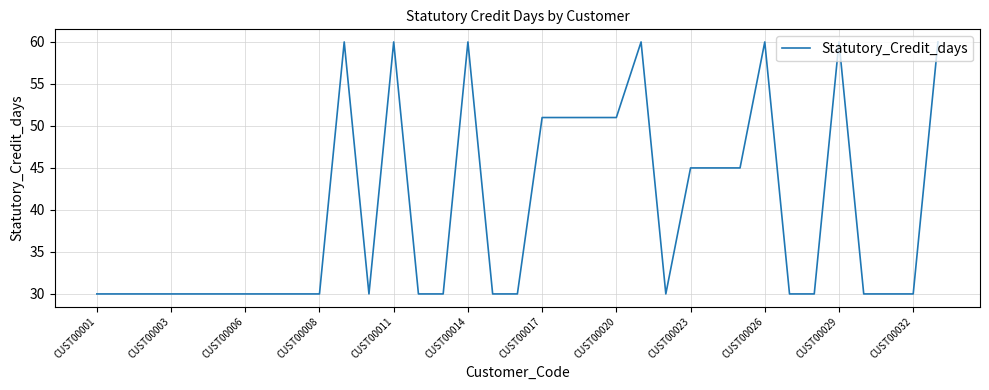

What is the difference between the maximum and minimum values?

30